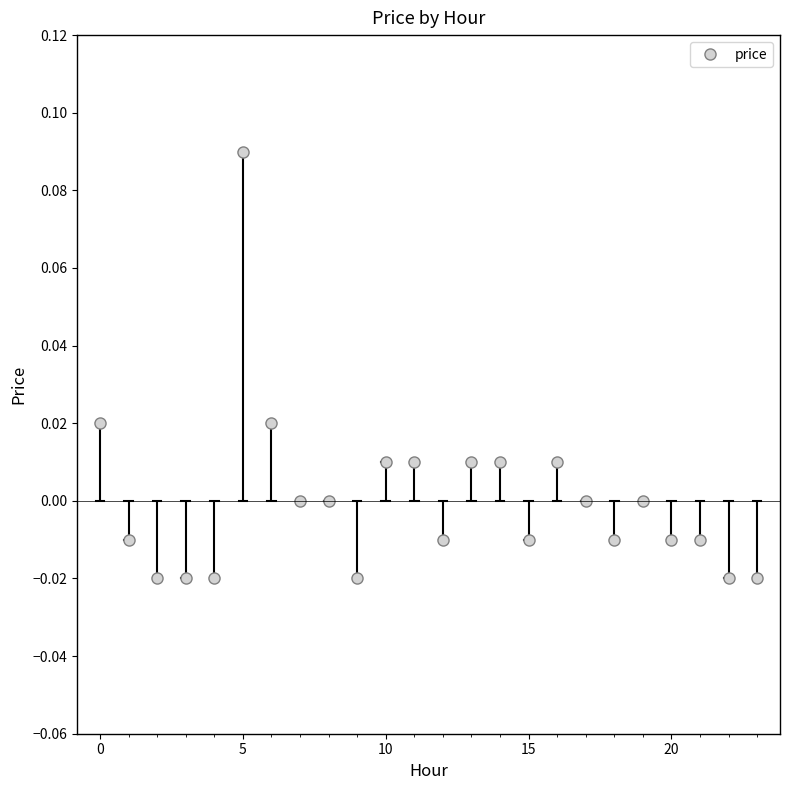

True or false: there are more than 2 points higher than both neighbors.

True